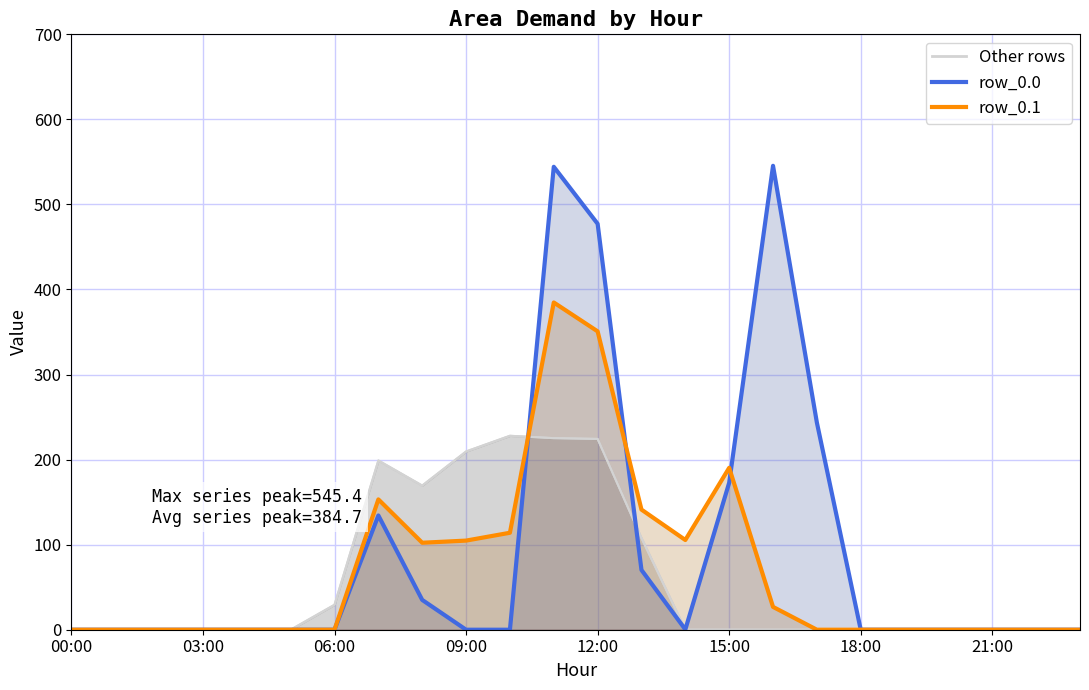

Which has a higher value, 8 or 09:00?

8